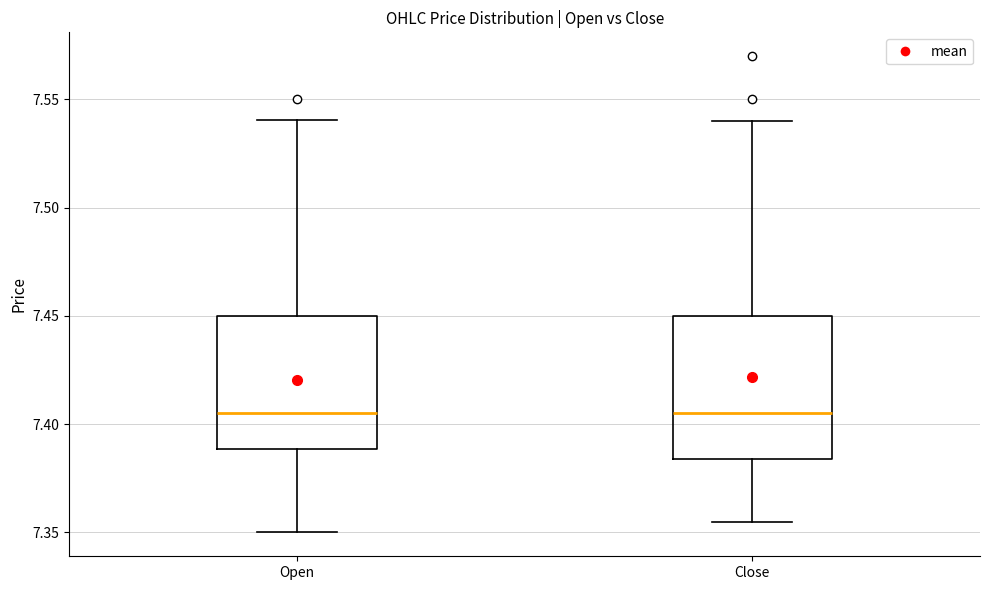

Reading left to right, read every box against the y-axis: the position of its median line, the range the box covers, and the ends of its whiskers. The values are not printed on the chart, so give them approximately, as read against the axis.

Open: median 7.405, box 7.390 to 7.450, whiskers 7.350 to 7.540
Close: median 7.405, box 7.385 to 7.450, whiskers 7.355 to 7.540